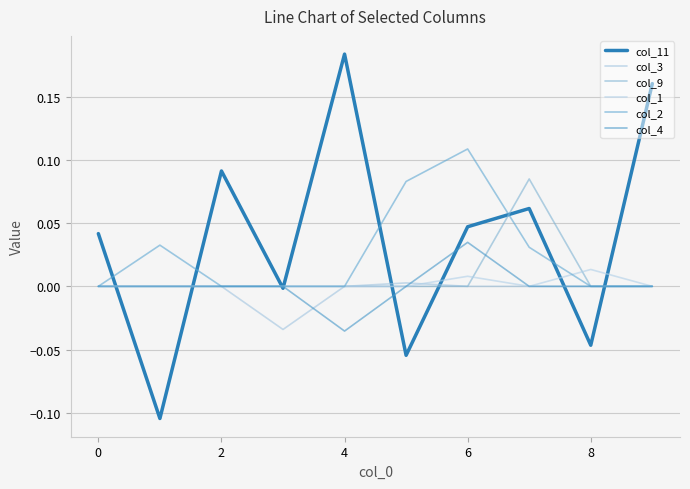

Which label corresponds to the largest value in the chart?

4